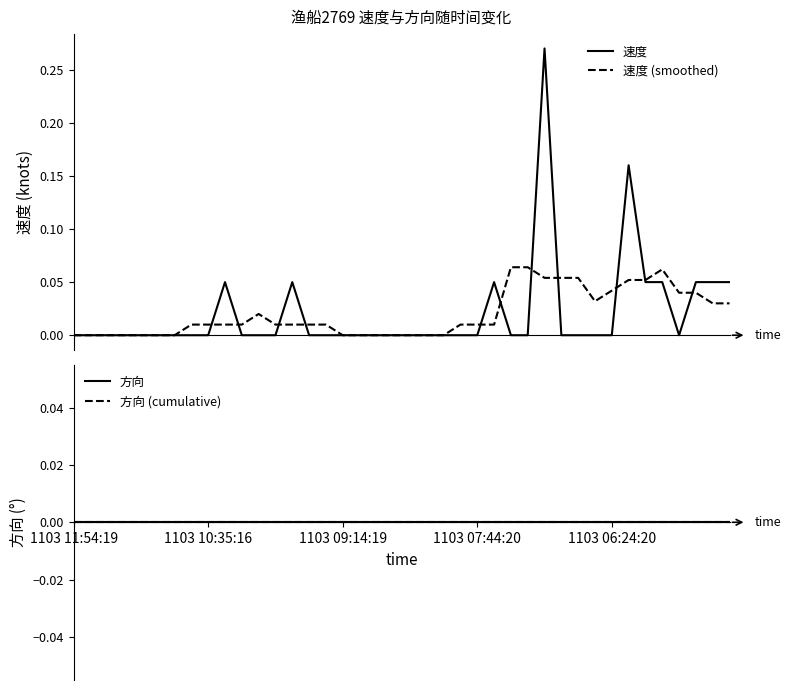

What is the maximum value for 速度?

0.3